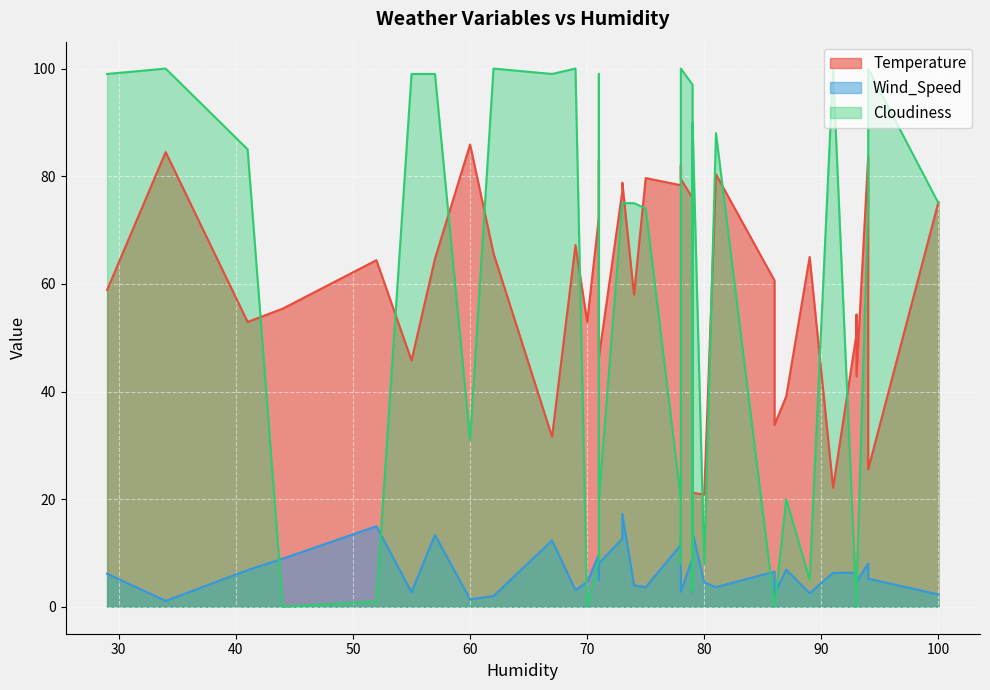

What is the spread (max minus min) of values at 29?

92.8